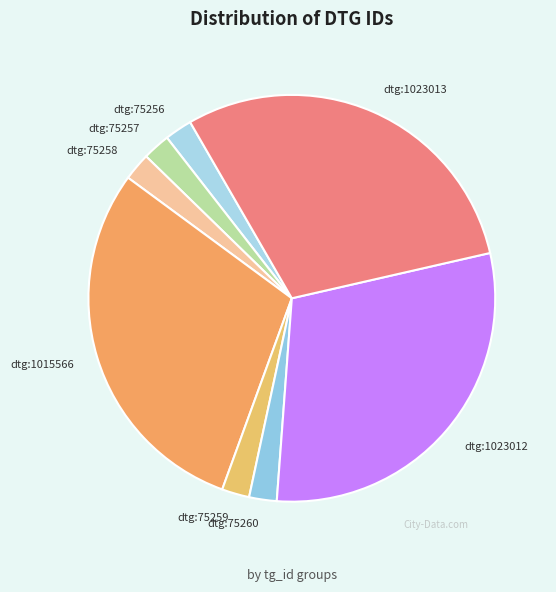

Which has a higher value, dtg:1015566 or dtg:75258?

dtg:1015566